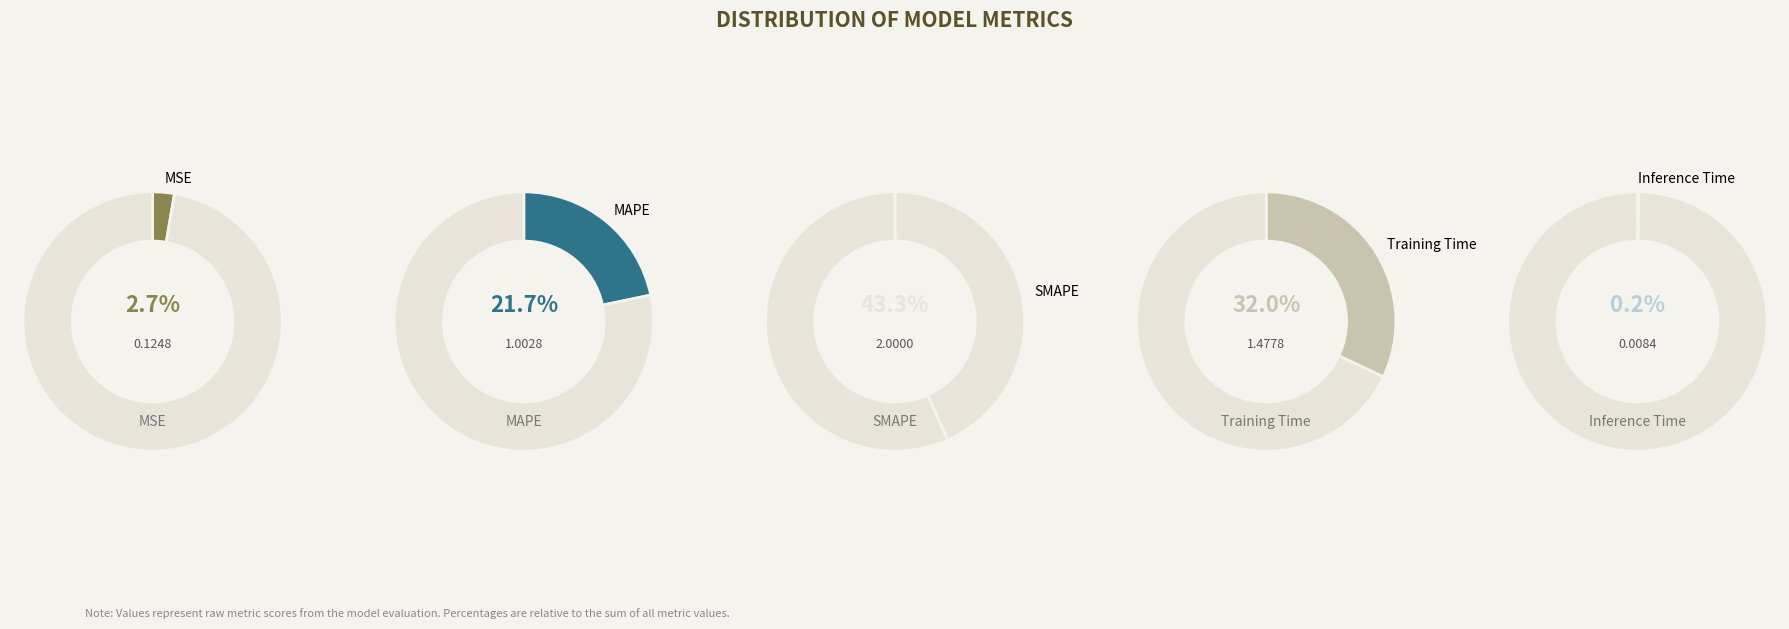

Does Training Time represent more than half of the total?

No